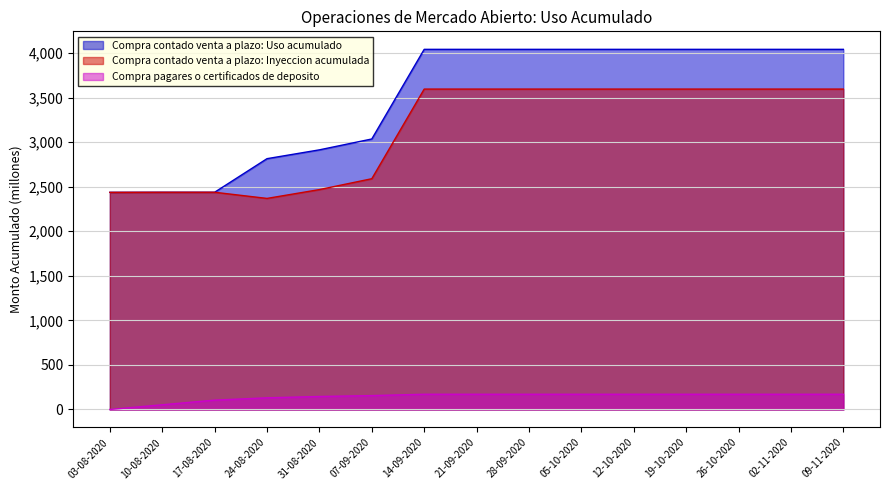

What is the total value across all series at 10-08-2020?

4929